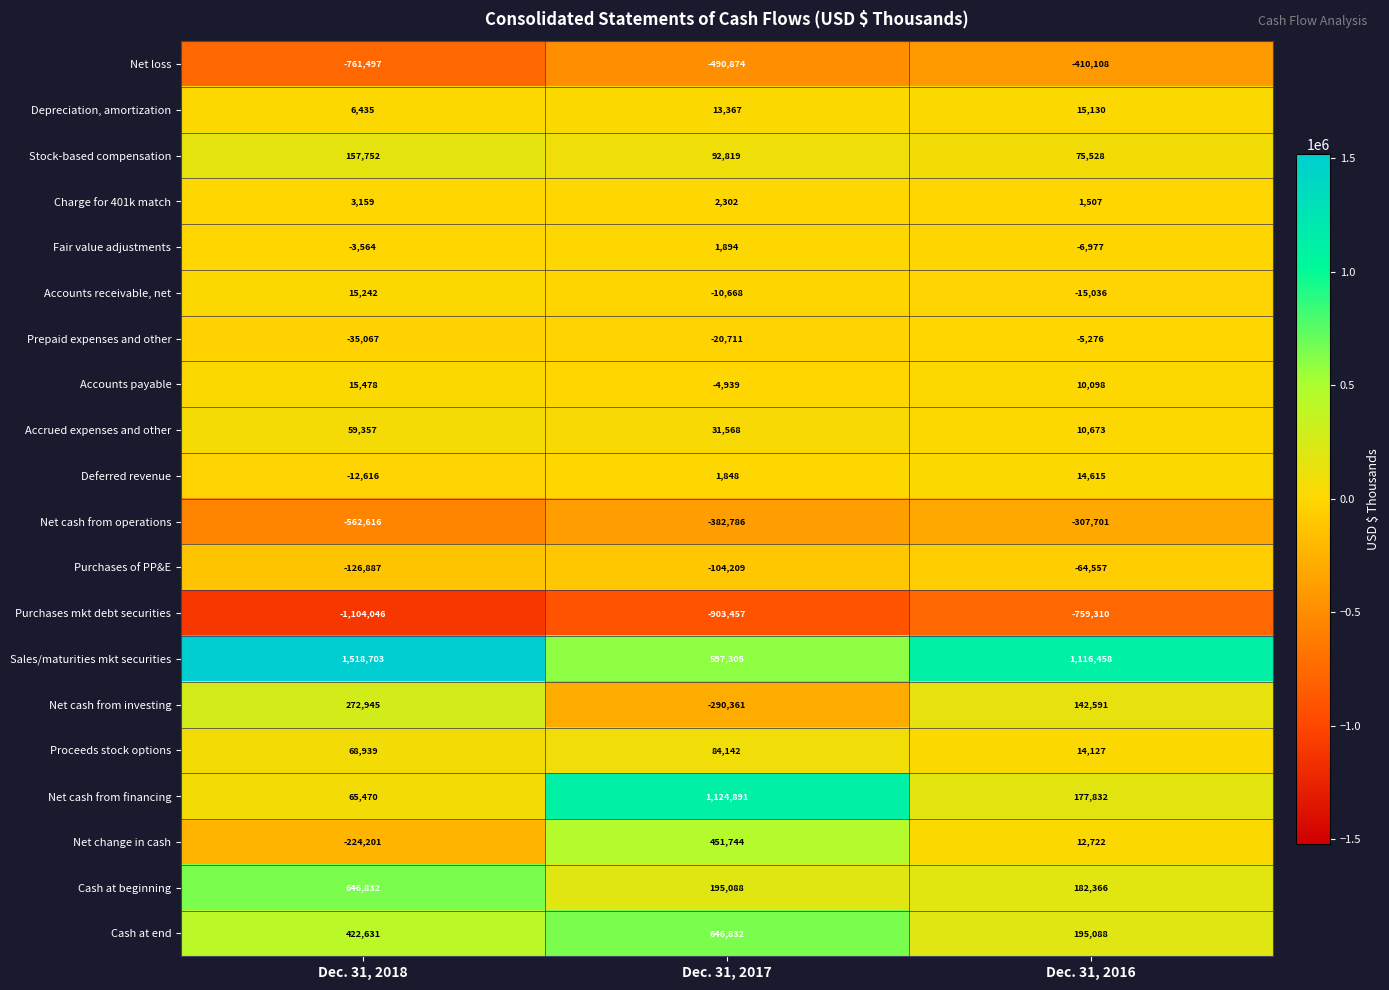

At how many categories does at least one series exceed 783893?

3